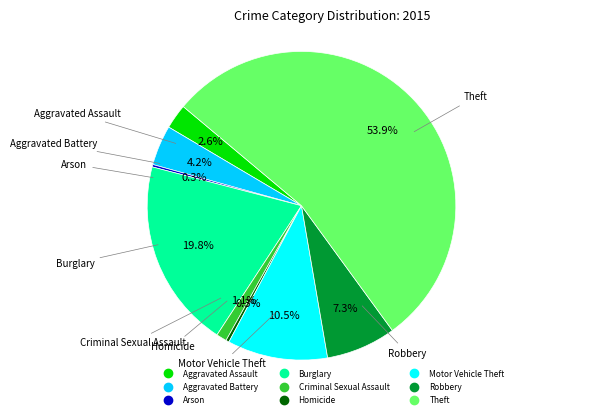

What is the largest slice in the pie chart?

Theft